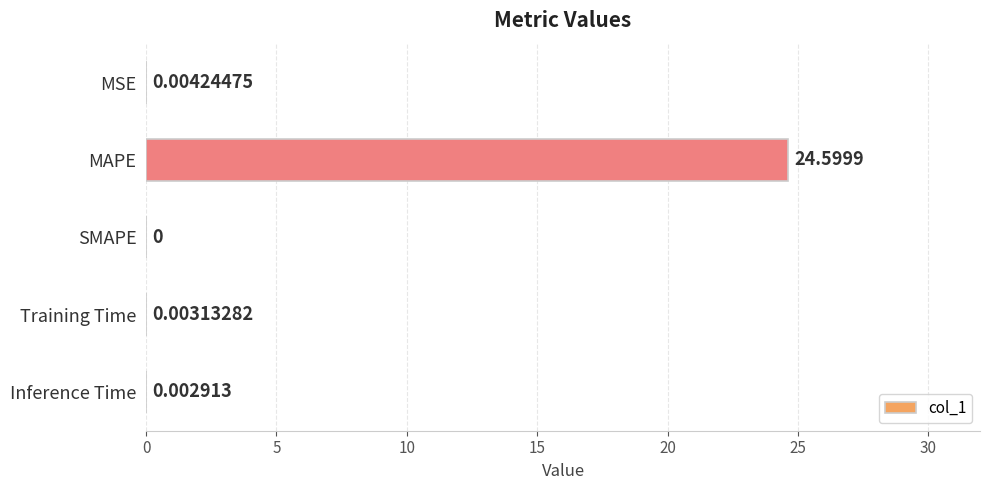

What is the sum of all values?

24.6